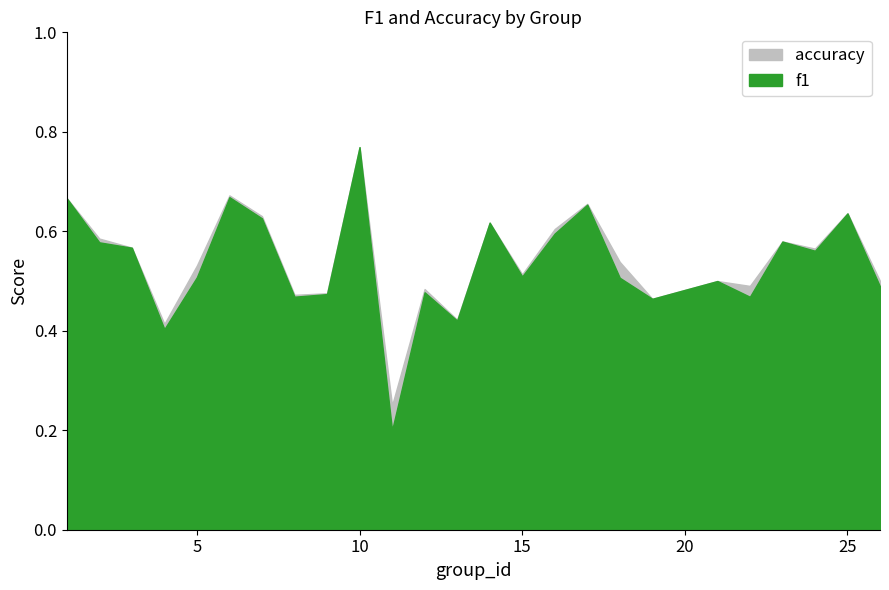

At which category does accuracy reach its first local valley?

4